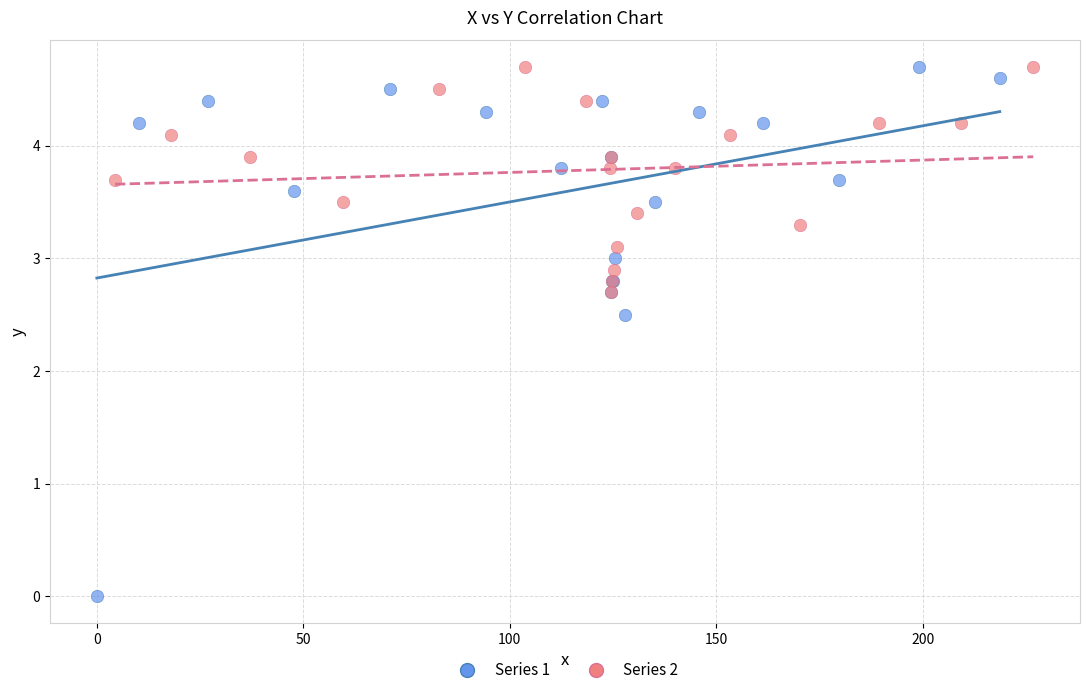

Which series has the largest Y range (max minus min)?

Series 1